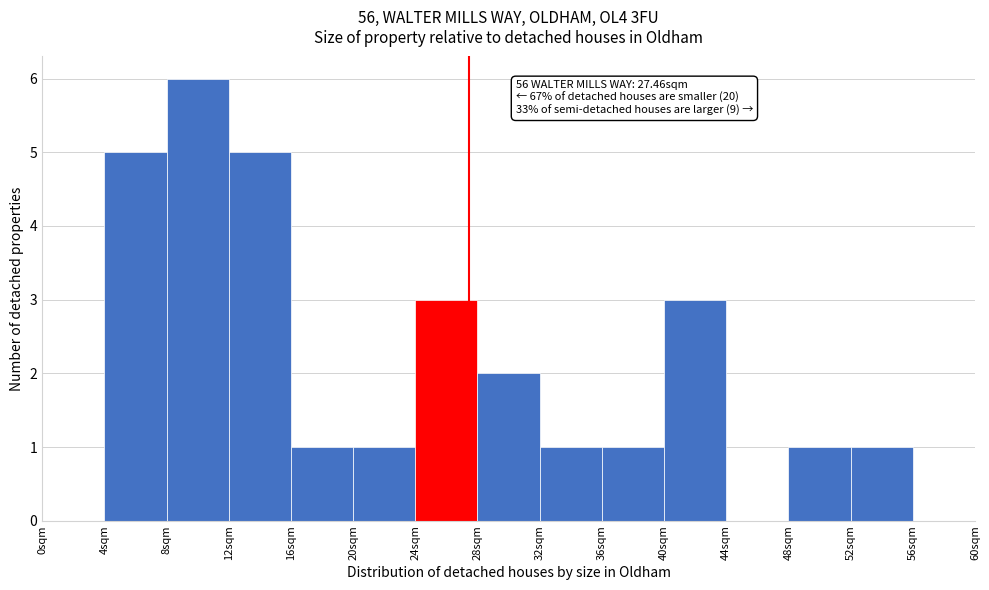

Over which range of the x-axis is the bar tallest?

8 to 12